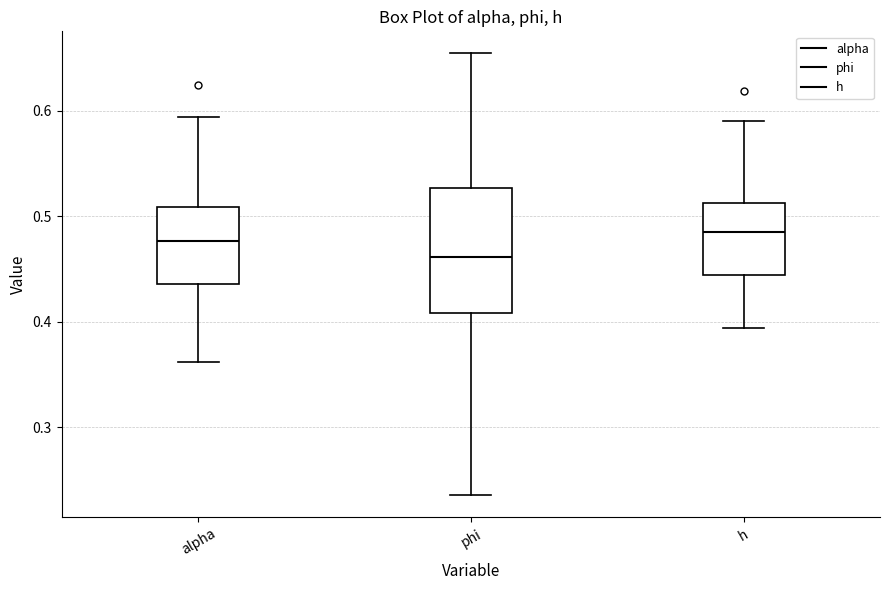

Which box's median line is the lowest?

phi